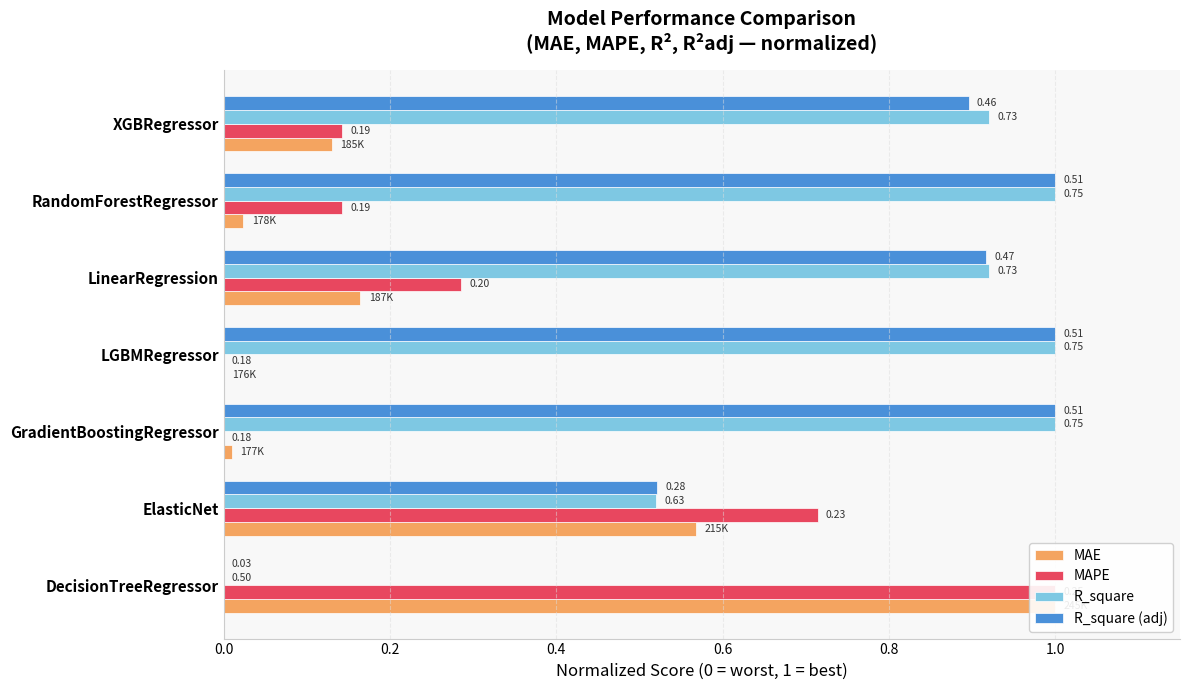

Which series has the largest total across all categories?

R_square